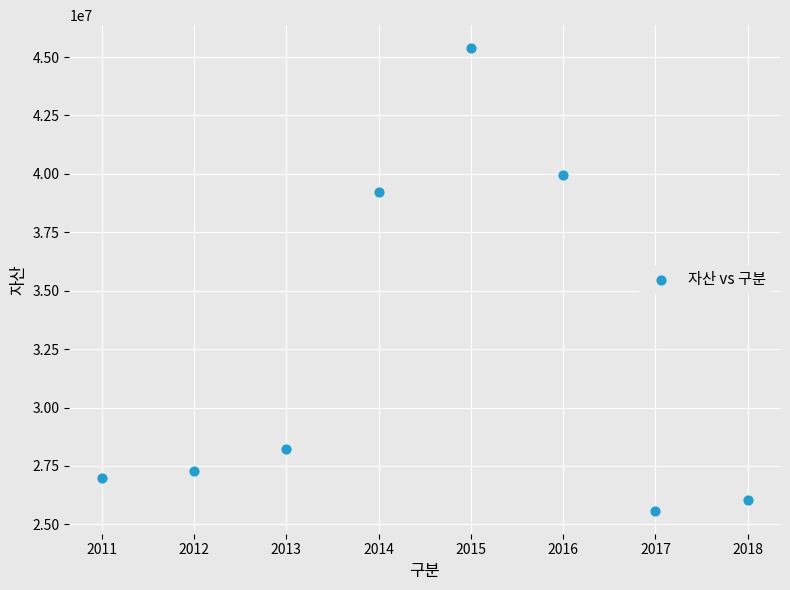

What is the range of X values (max minus min)?

7